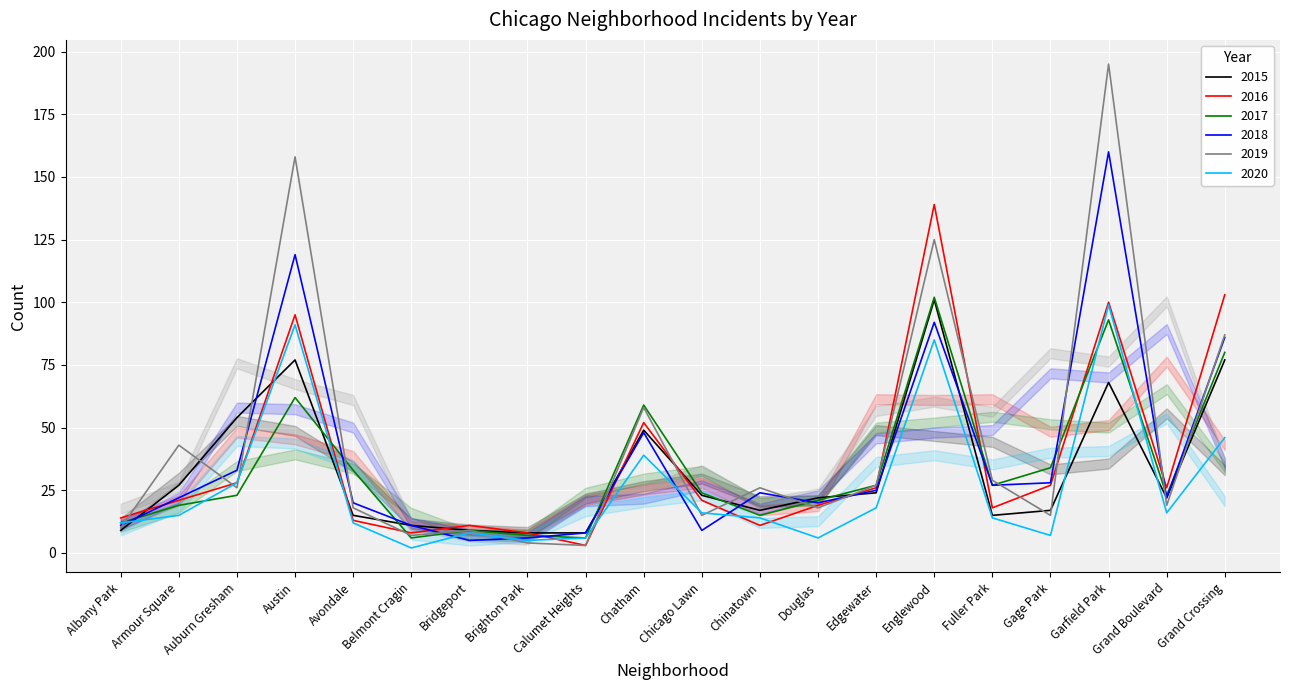

How many times do 2015 and 2017 cross each other?

6